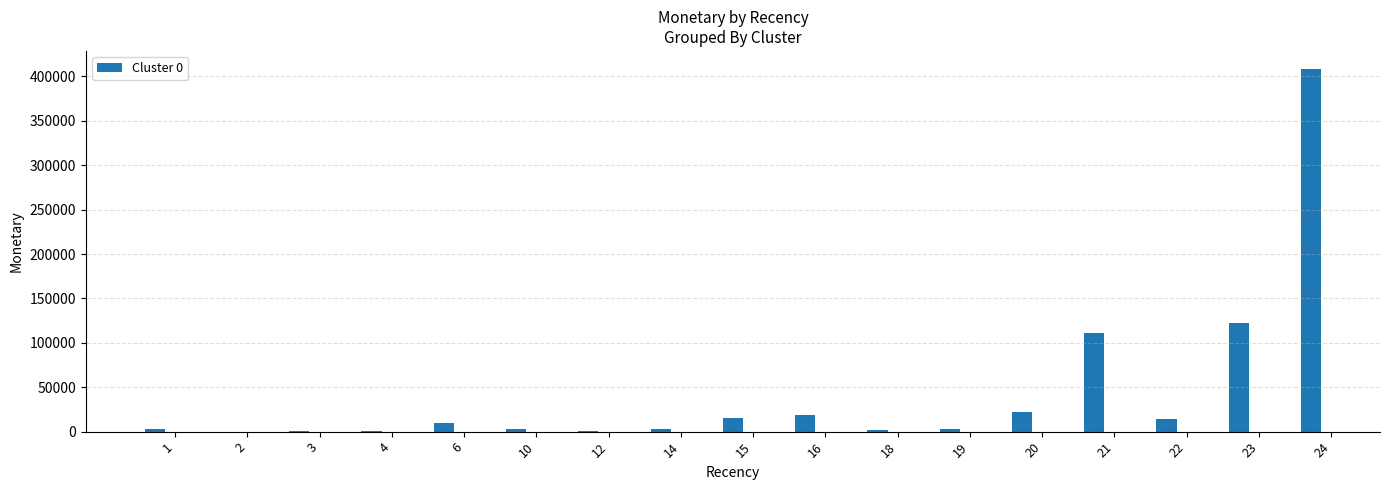

What is the greatest value displayed?

408352